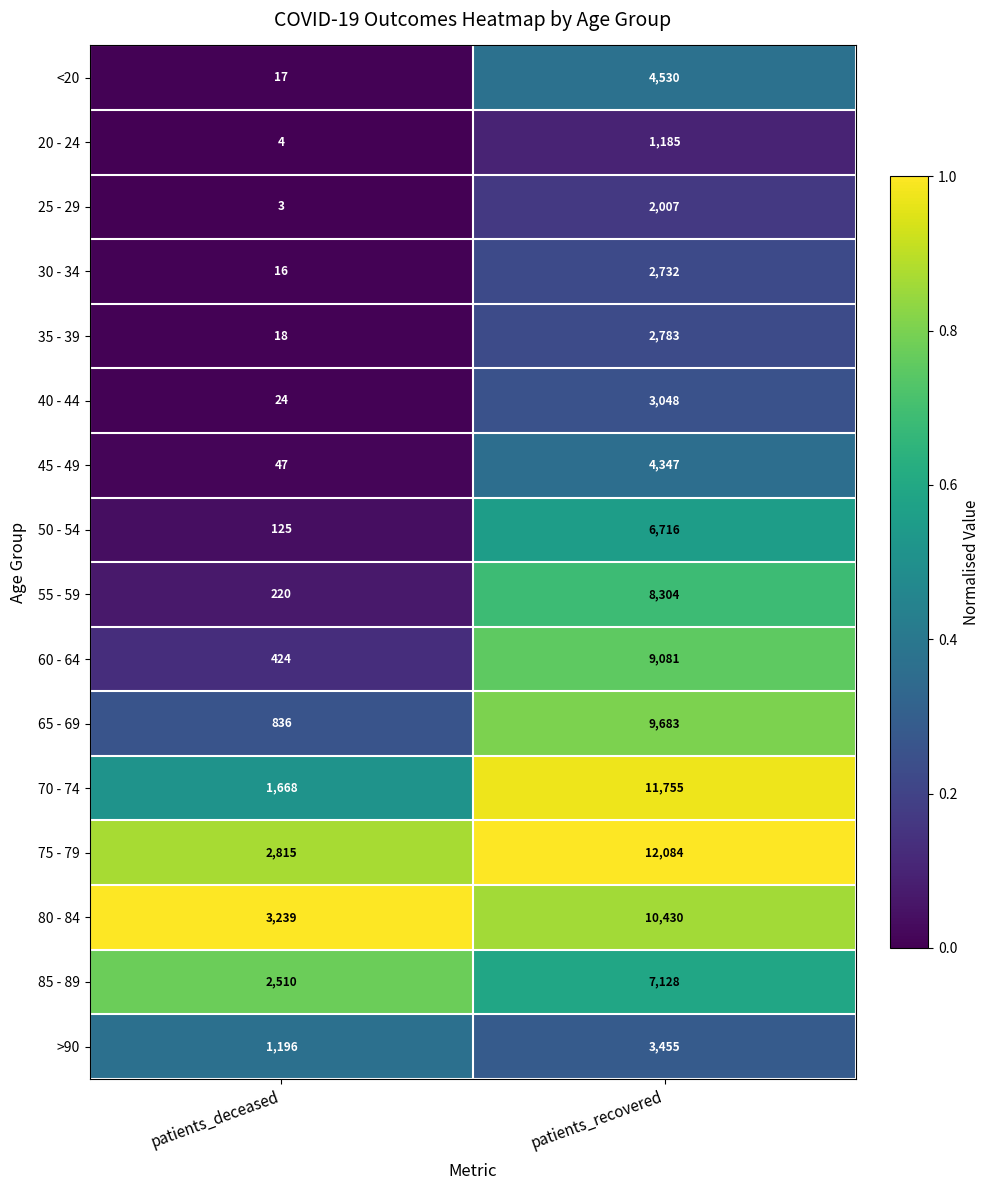

What value does the 65 - 69 series have at patients_recovered, to the nearest 10?

9680